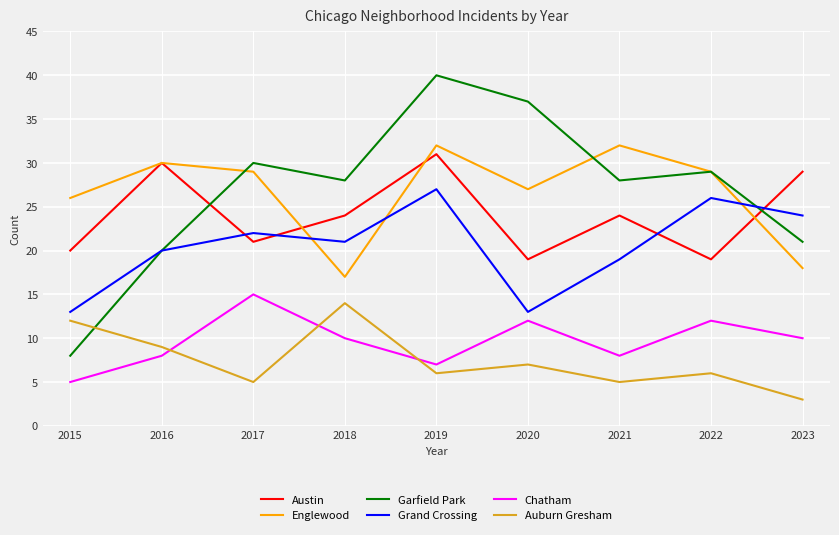

At which label does Auburn Gresham first exceed 6?

2015